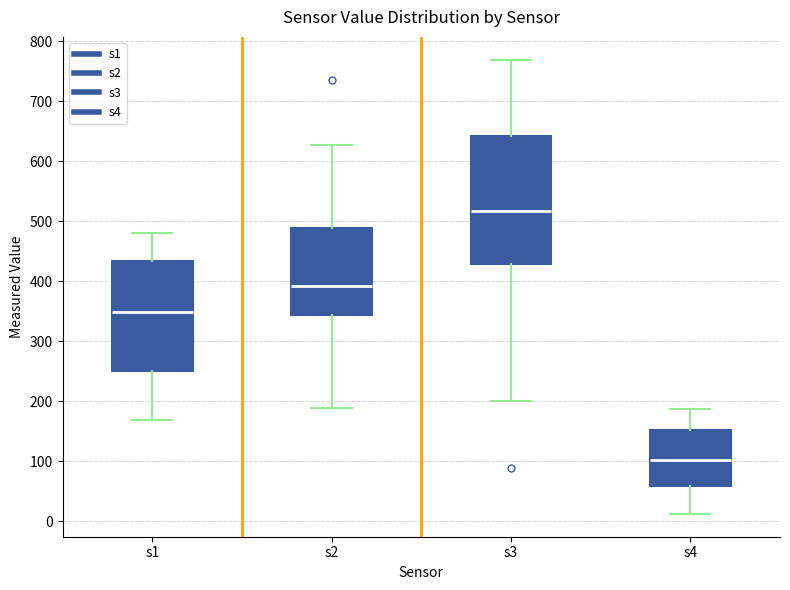

Comparing the boxes themselves (not the whiskers), which one is the tallest?

s3